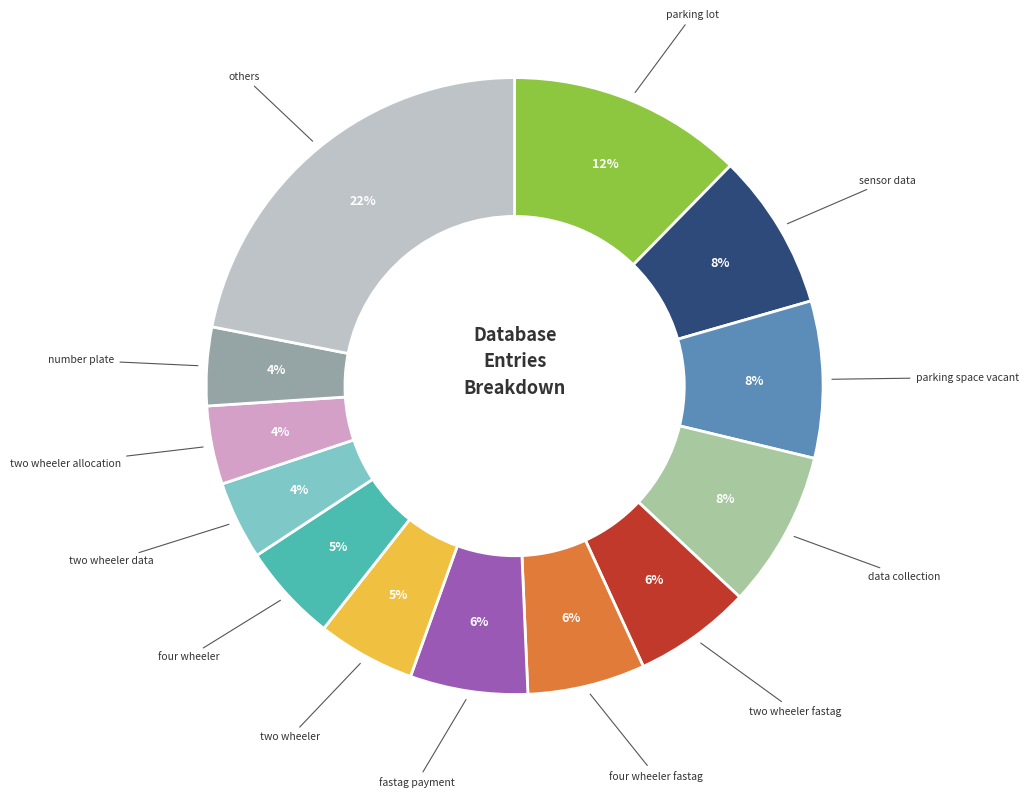

To the nearest percent, what is the average slice percentage?

8%